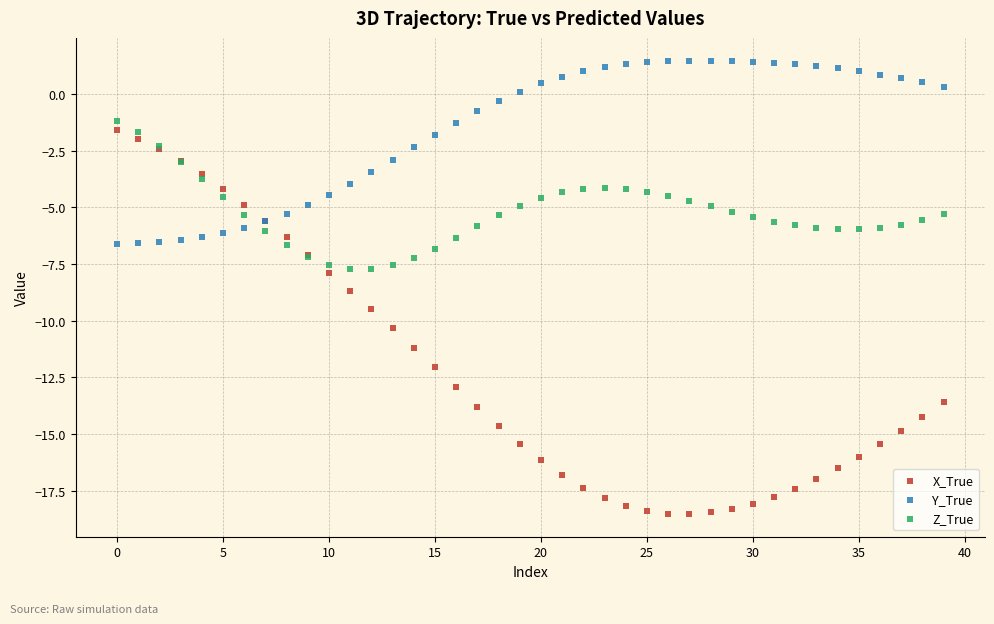

Which series contains the highest Y value?

Y_True